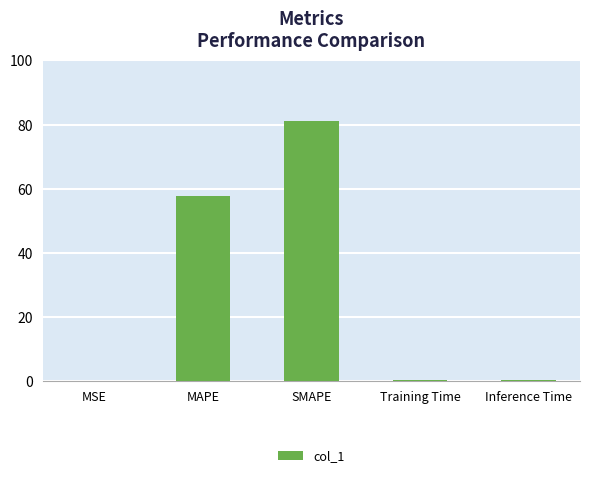

What is the sum of all values?

139.4